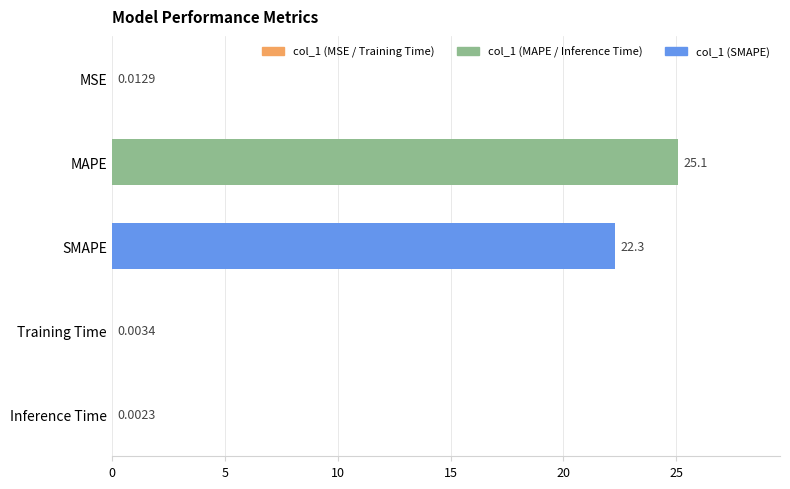

Where is the data nearest to the value 12?

SMAPE